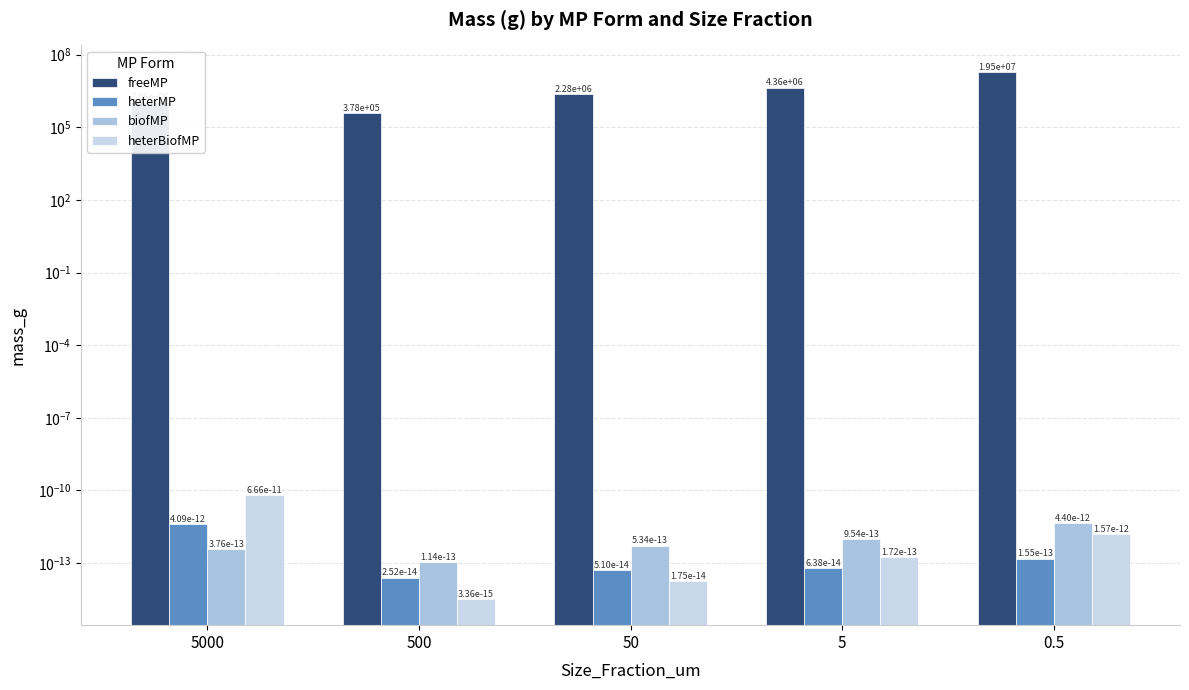

What is the difference between the highest and lowest values at 50?

2277622.8